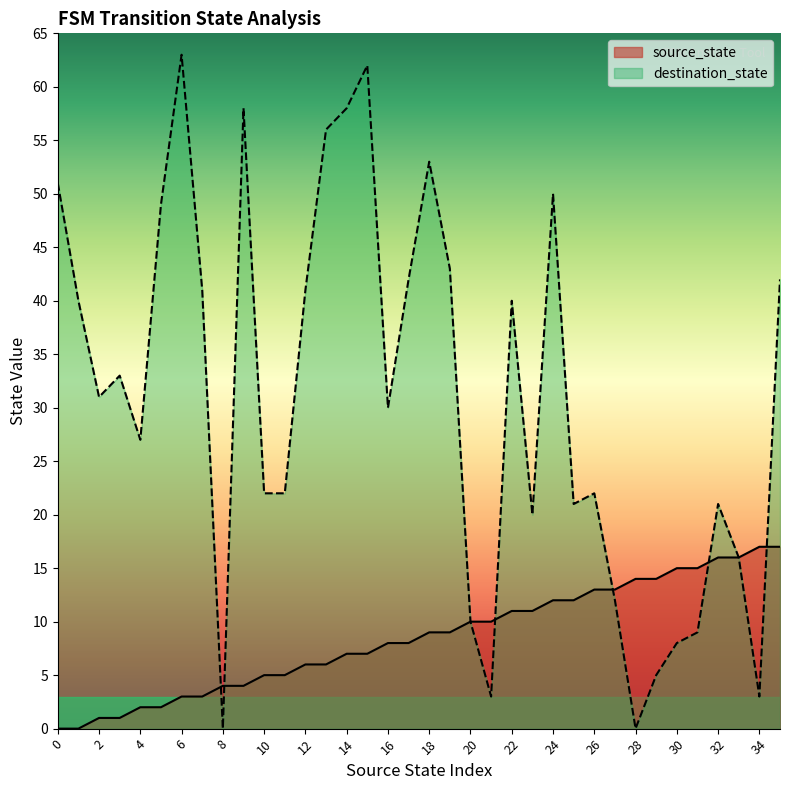

Rank the categories by source_state value from lowest to highest.

0, 1, 2, 3, 4, 5, 6, 7, 8, 9, 10, 11, 12, 13, 14, 15, 16, 17, 18, 19, 20, 21, 22, 23, 24, 25, 26, 27, 28, 29, 30, 31, 32, 33, 34, 35